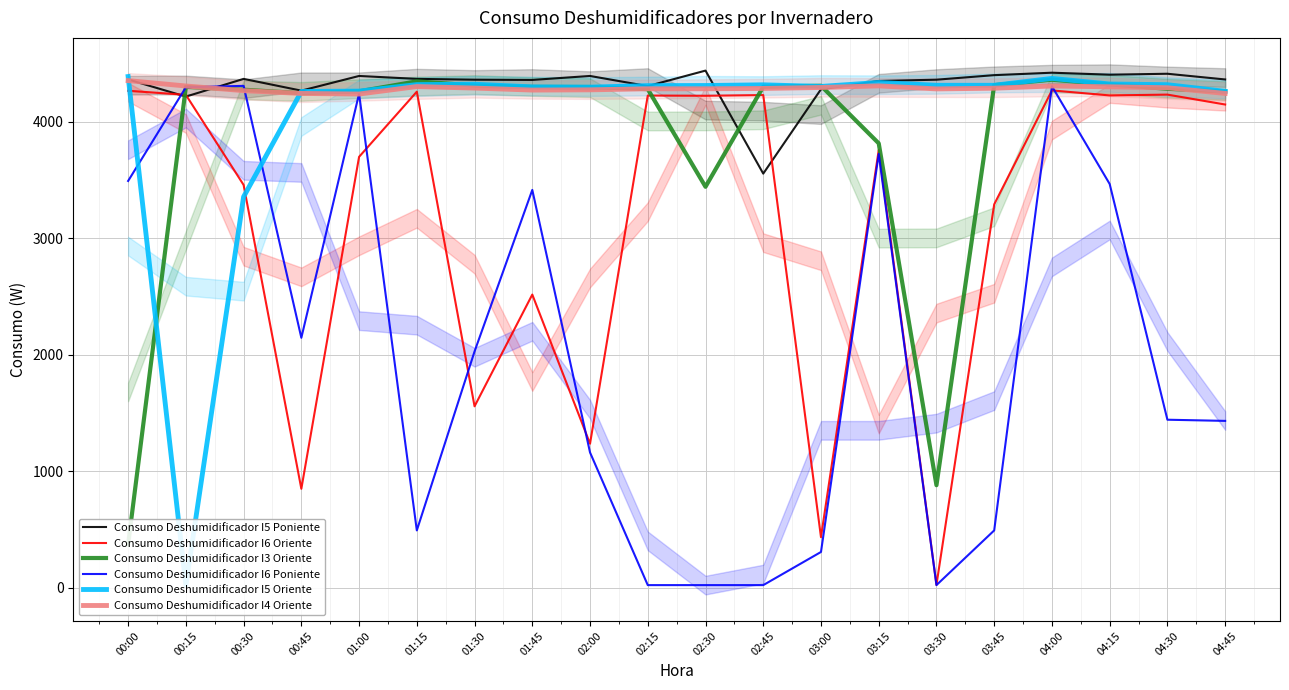

What is the label of the 20th point from the left?

04:45